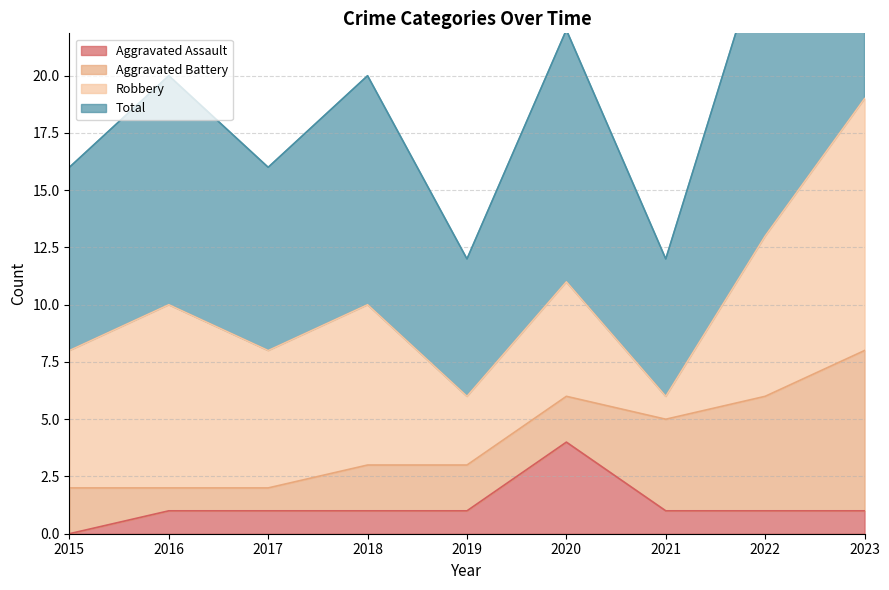

True or false: Total and Aggravated Assault intersect in this chart.

False